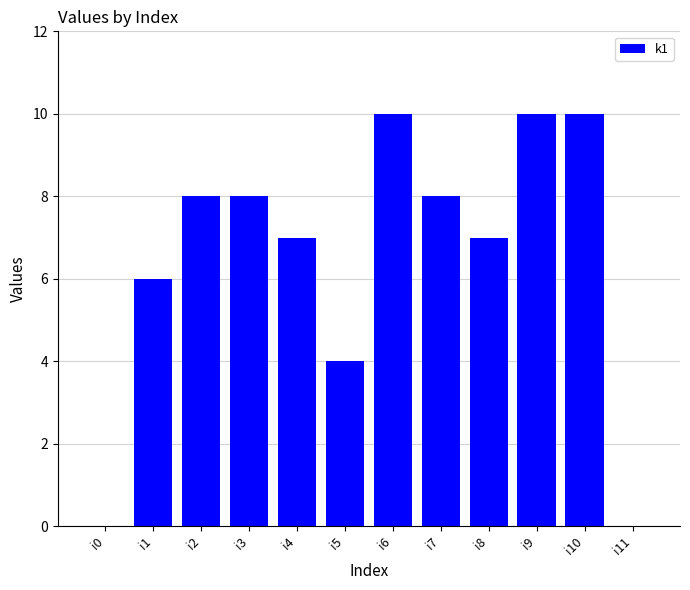

Reading left to right, extract all data points from this chart.

0	6	8	8	7	4	10	8	7	10	10	0